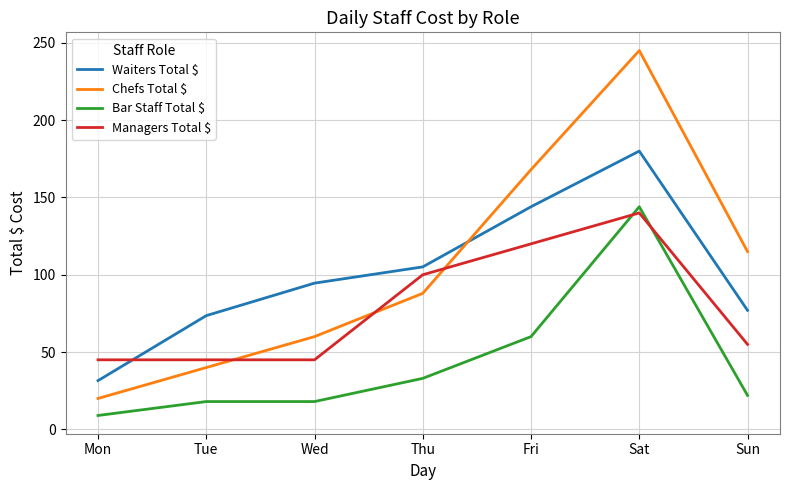

What is the greatest value displayed?

245.0